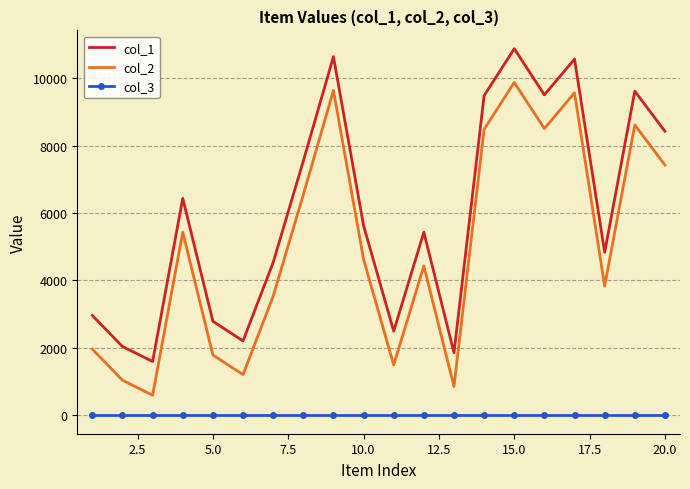

Which series has the largest total across all categories?

col_1